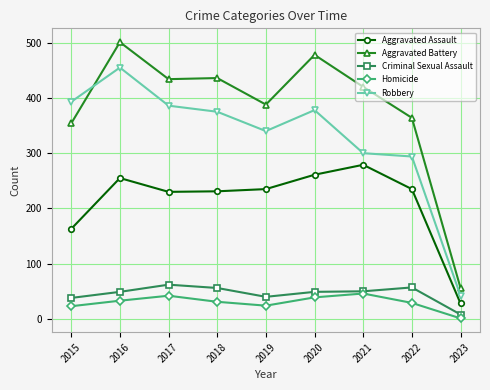

At how many categories does at least one series exceed 114?

8